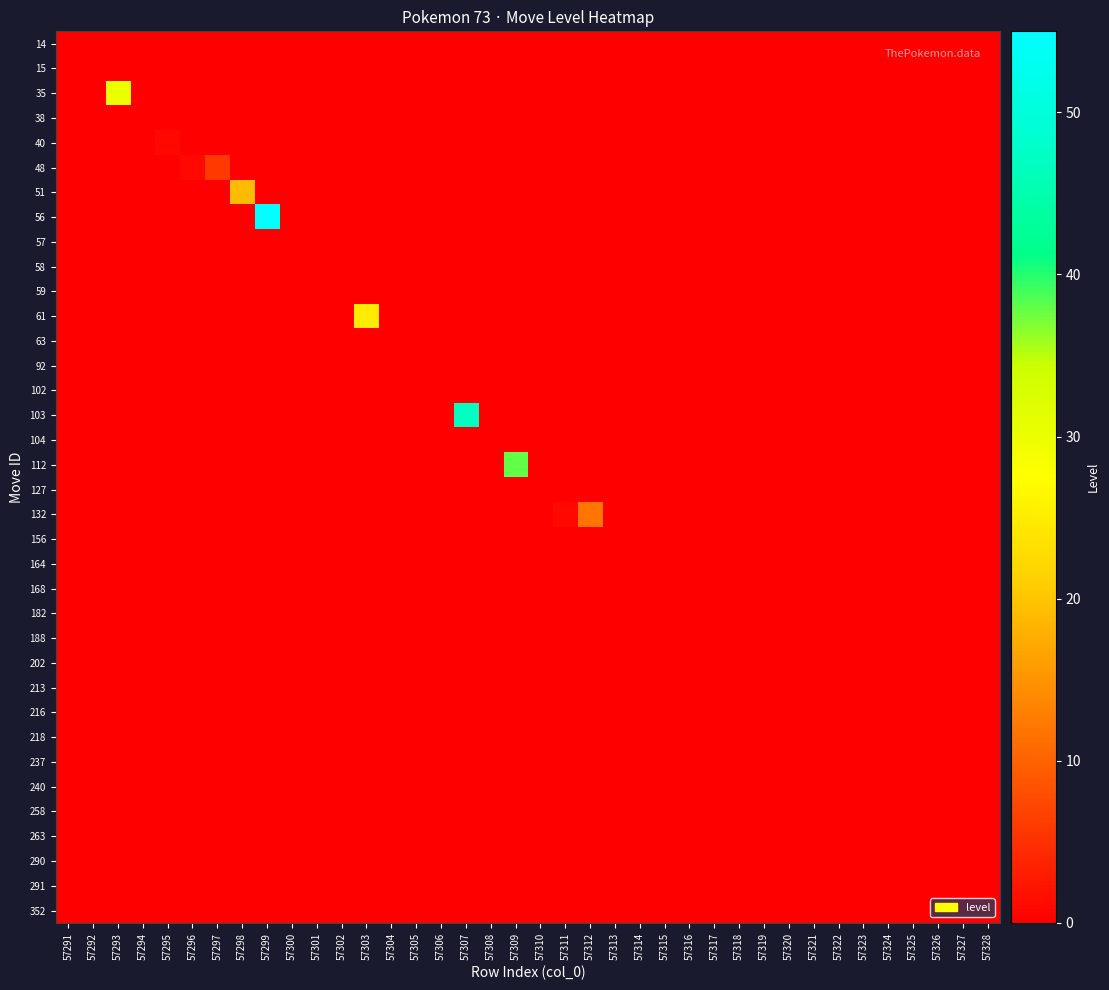

What is the spread (max minus min) of values at 57311?

1